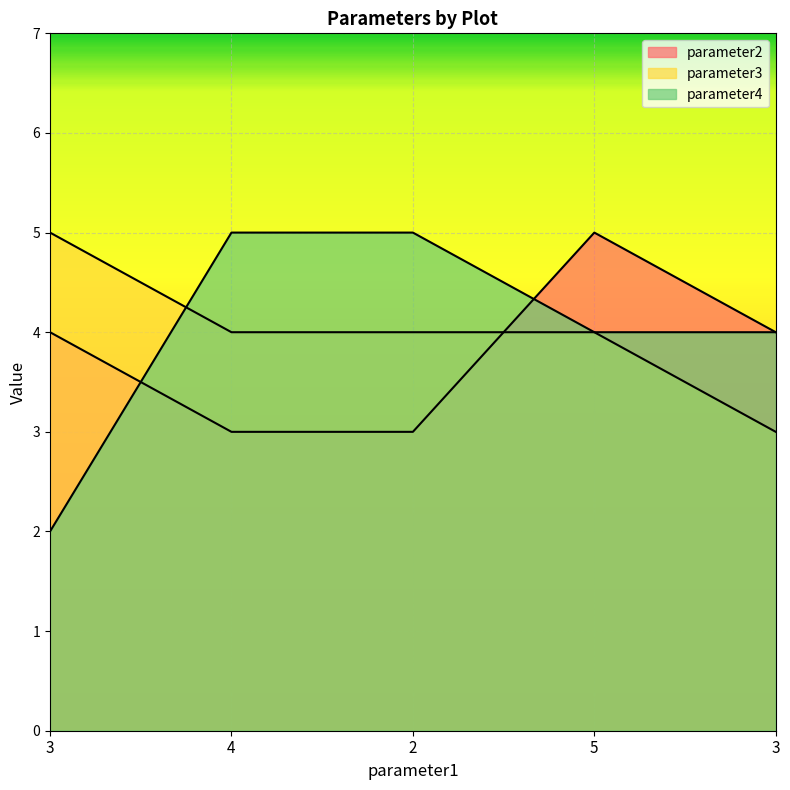

What is the average value of the parameter4 series?

4